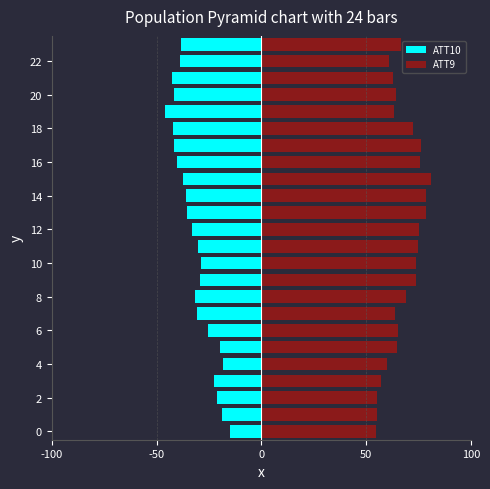

What is the label of the 23rd bar from the left?

22